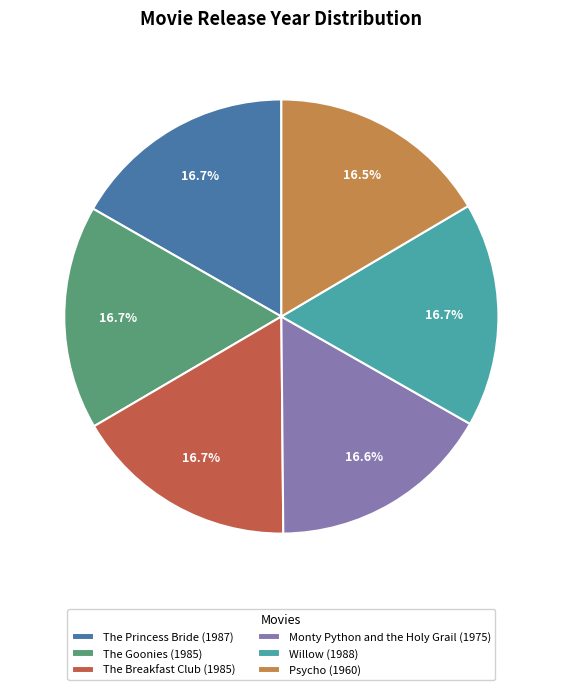

The The Goonies slice represents 5% of the pie. True or false?

False